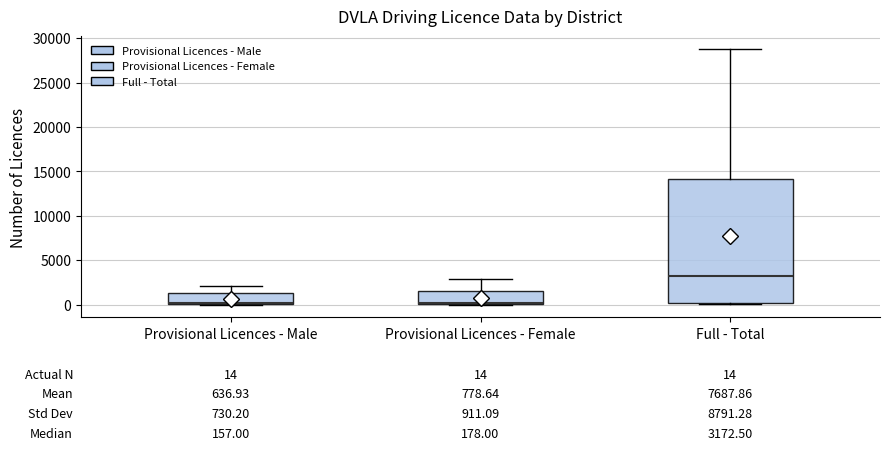

Comparing the boxes themselves (not the whiskers), which one is the tallest?

Full - Total